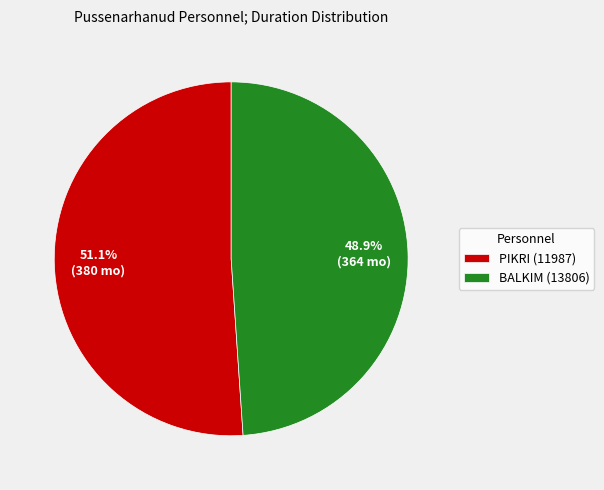

Combined, do BALKIM (13806) and PIKRI (11987) account for over 50%?

Yes